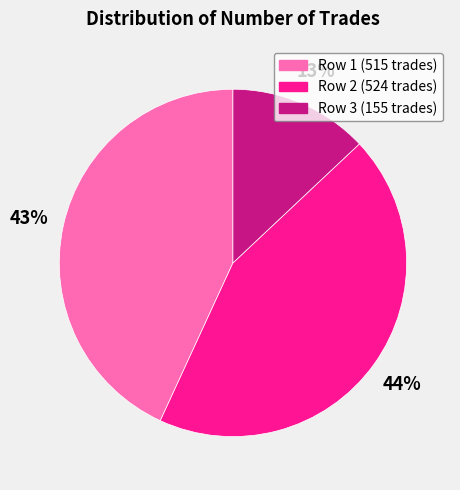

To the nearest percent, what is the difference between the largest and smallest slice percentages?

31%